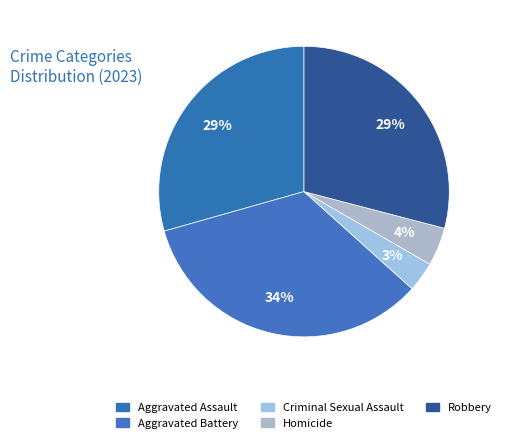

Does Homicide represent more than half of the total?

No